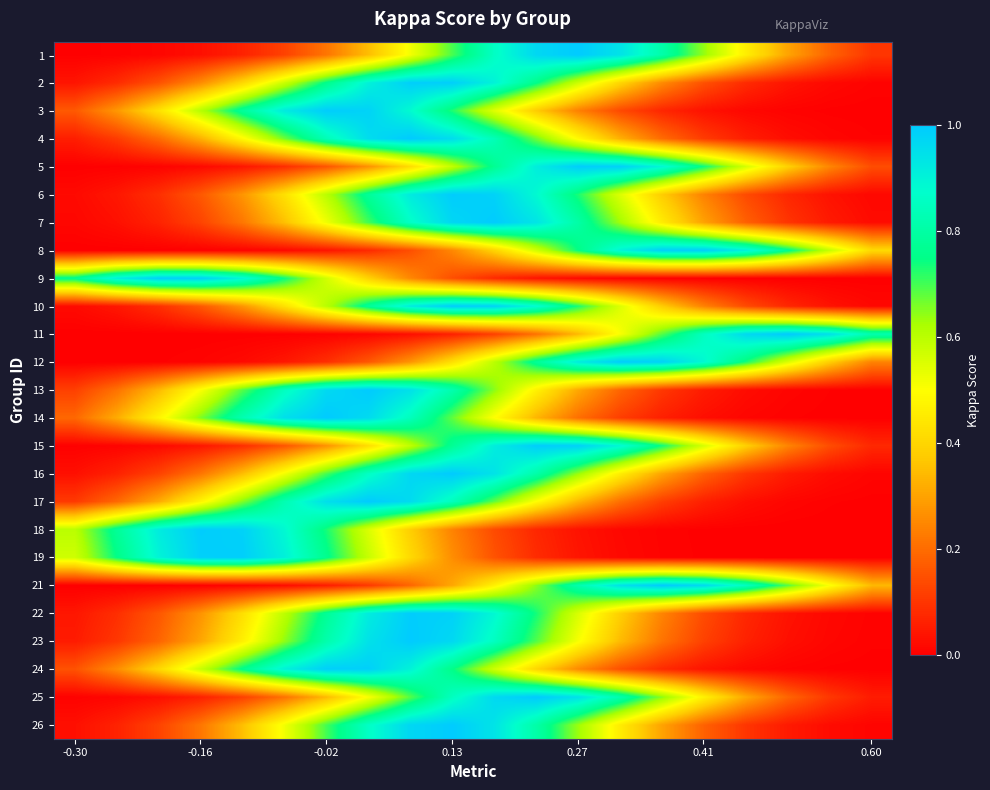

At how many categories does at least one series exceed 0?

20